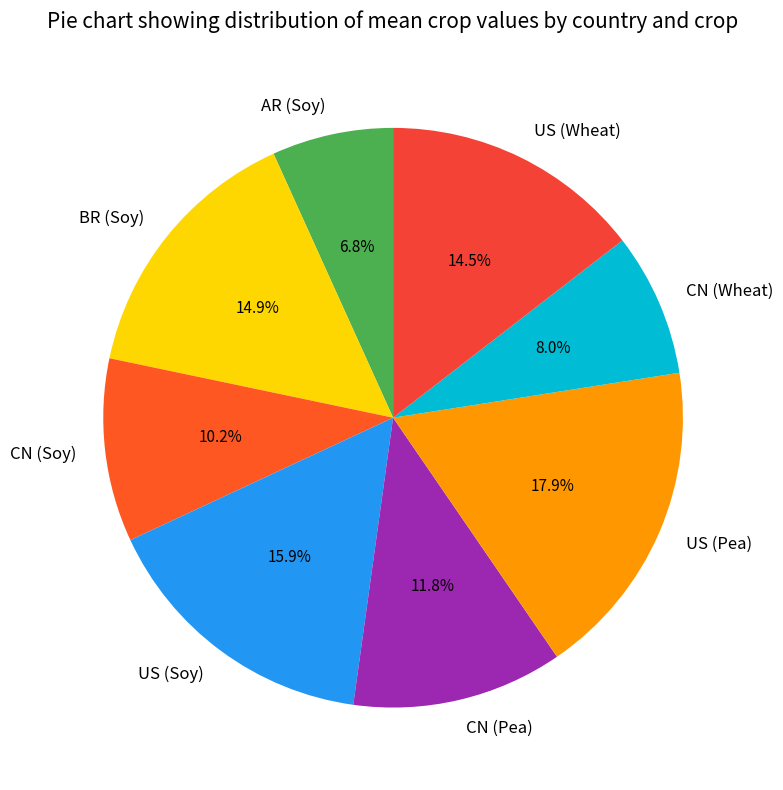

Is CN (Pea) the majority of the pie?

No